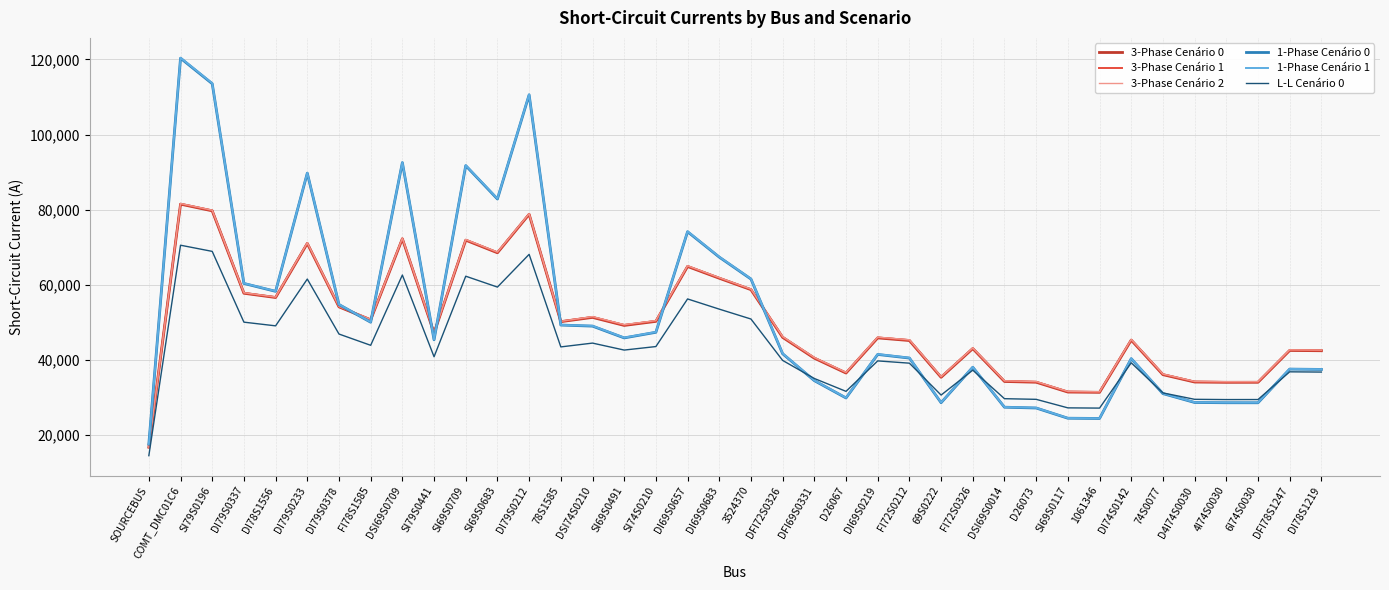

What is the maximum value for 3-Phase Cenário 2?

81650